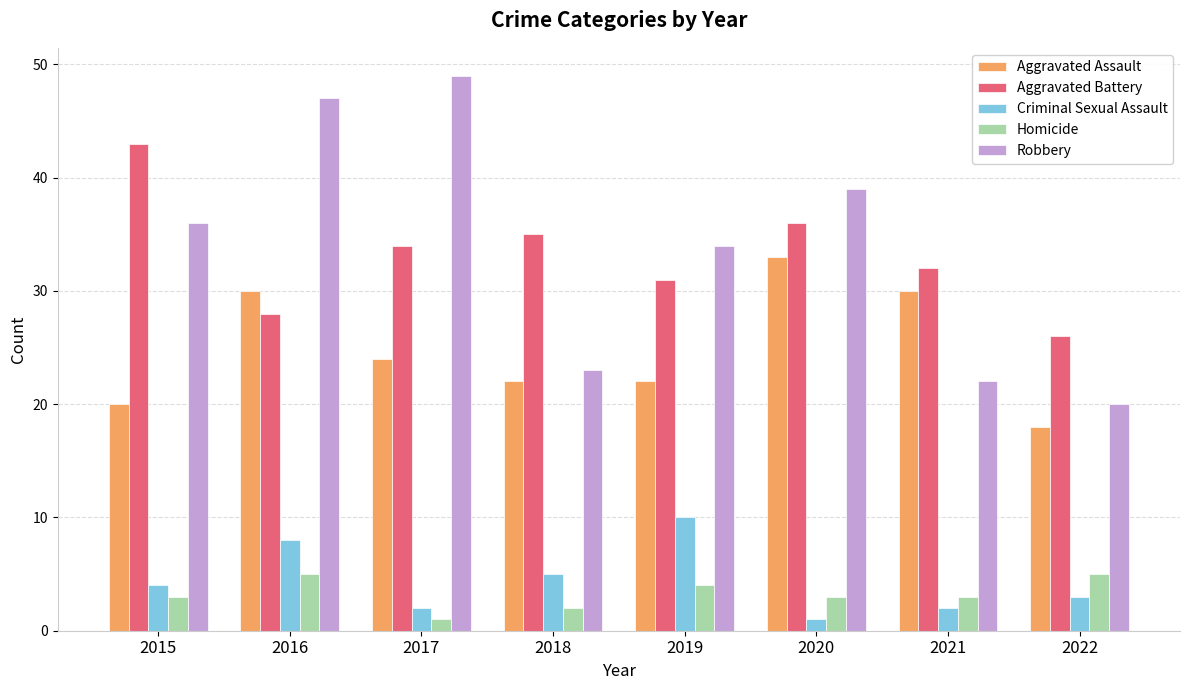

How many data points in Aggravated Assault are less than 24?

4